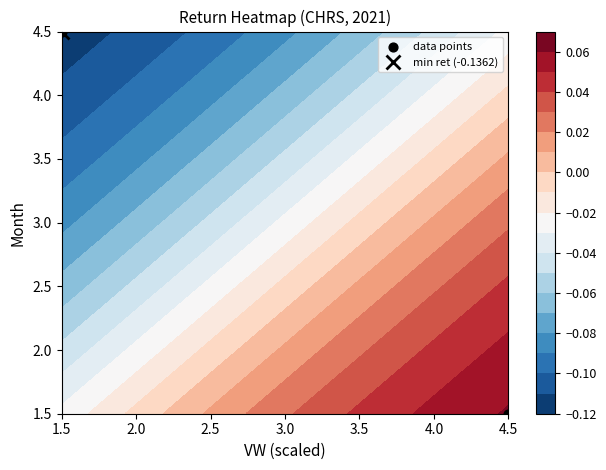

The value at 1.5 is 4.5. True or false?

True